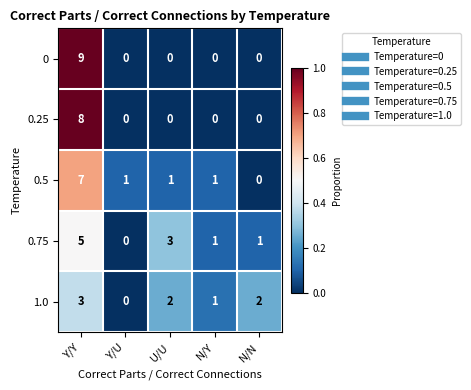

Which series changed the most between U/U and N/Y?

0.75